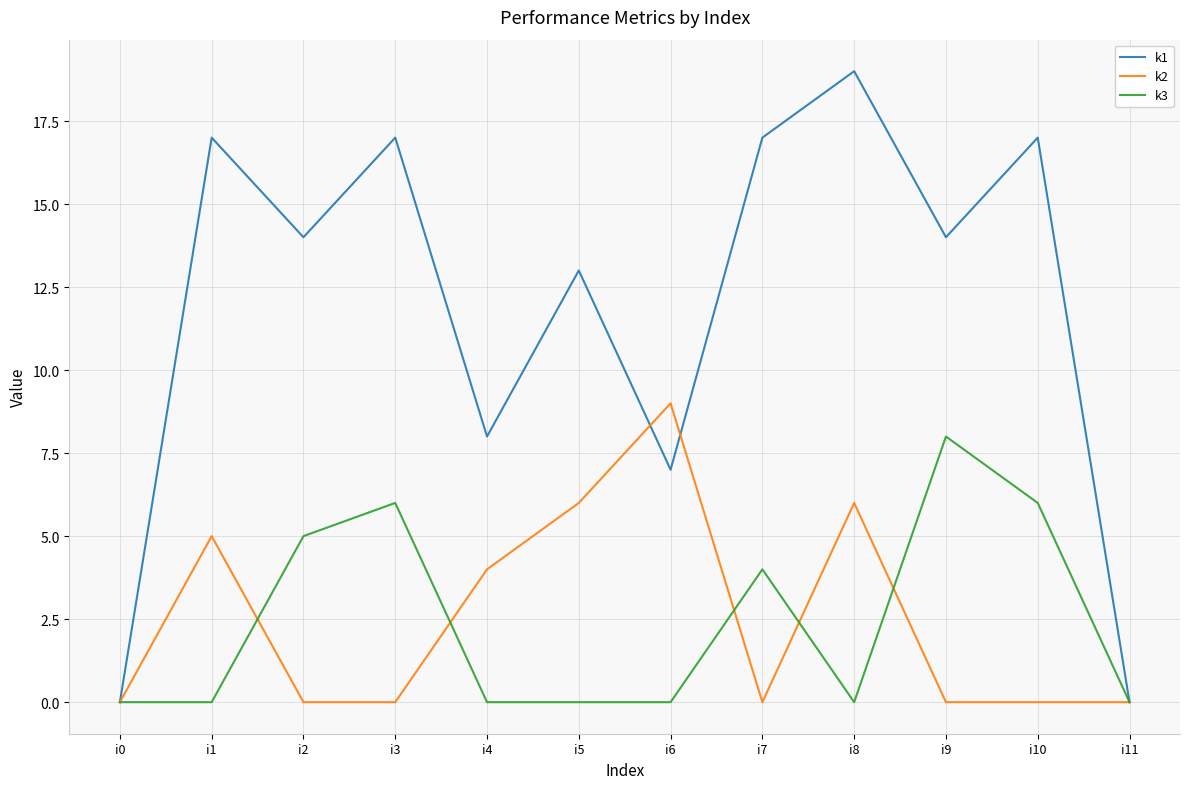

What is the difference between the highest and lowest values at i9?

14